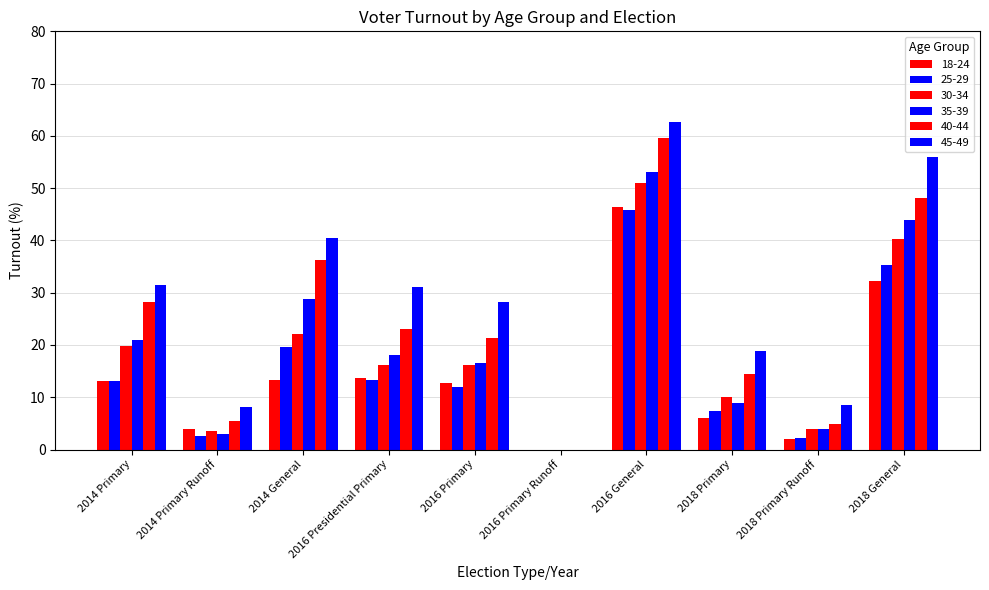

Between 2014 Primary and 2016 Primary, which is larger?

2014 Primary